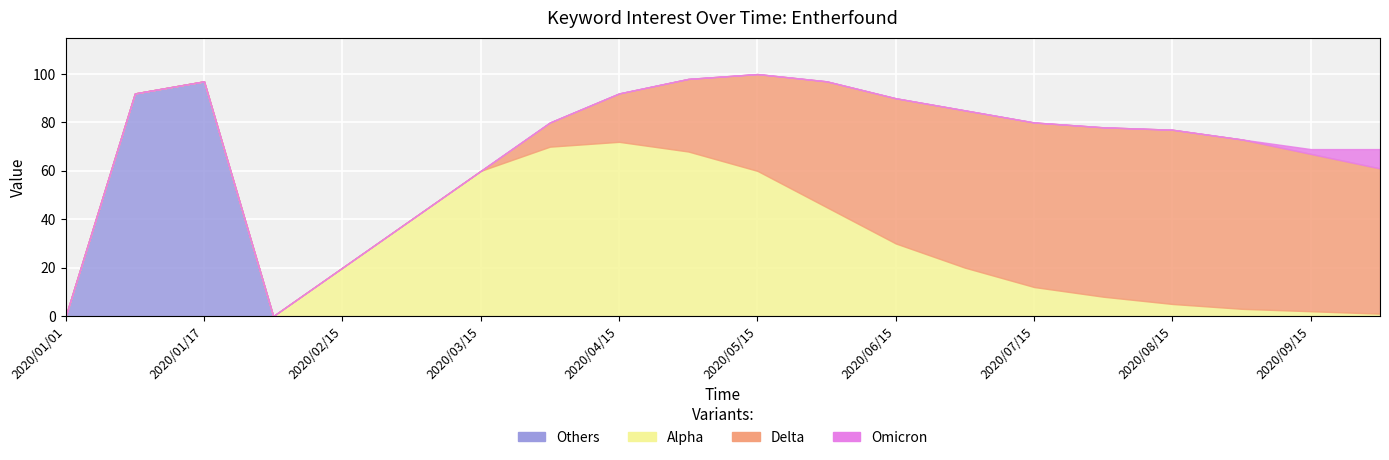

Is it true that Others equals 33 at 2020/07/15?

False